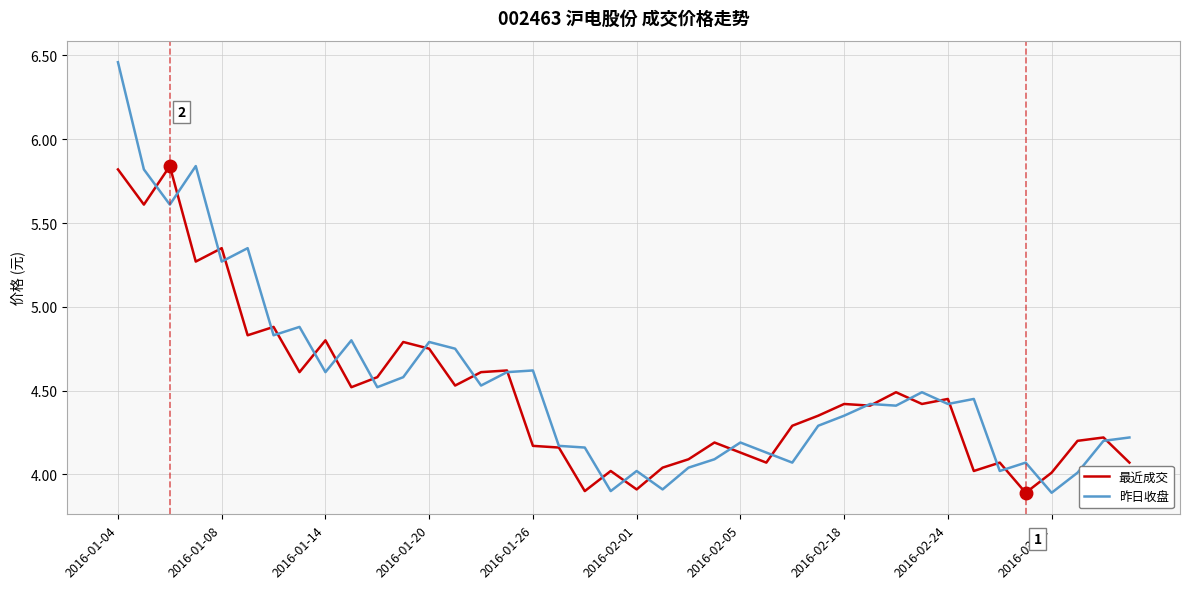

Rank the series by their maximum value, from highest to lowest.

昨日收盘, 最近成交